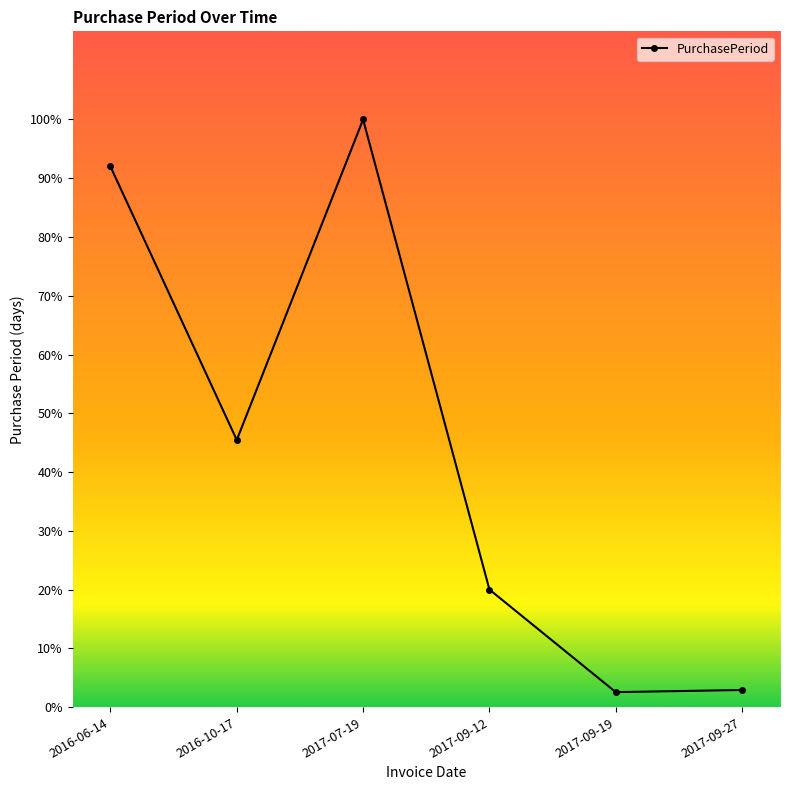

What is the minimum value shown in the chart?

7